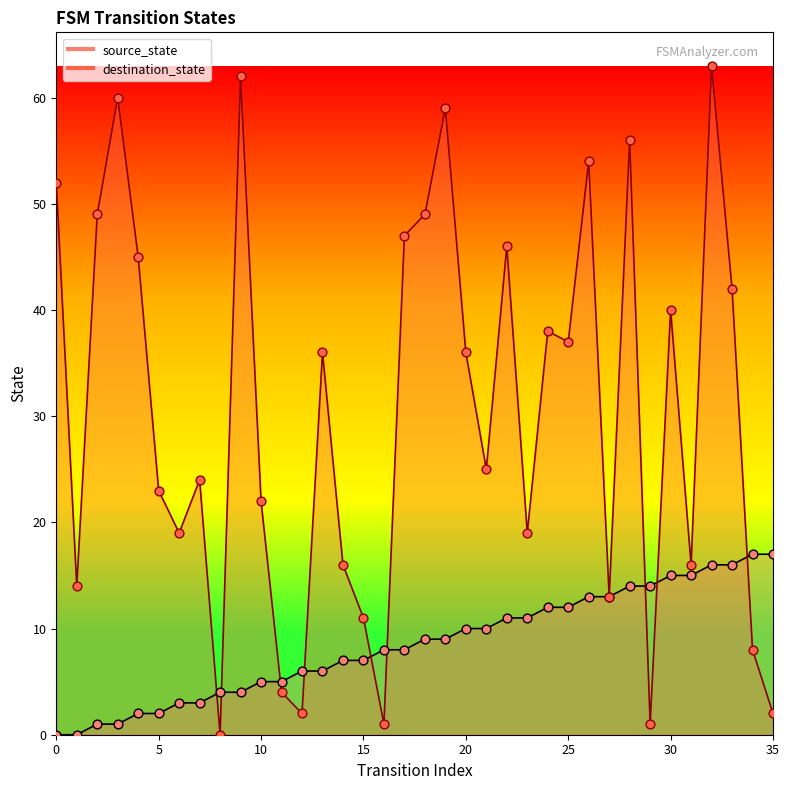

Is the value of destination_state at 17 greater than the value of source_state at 28?

Yes